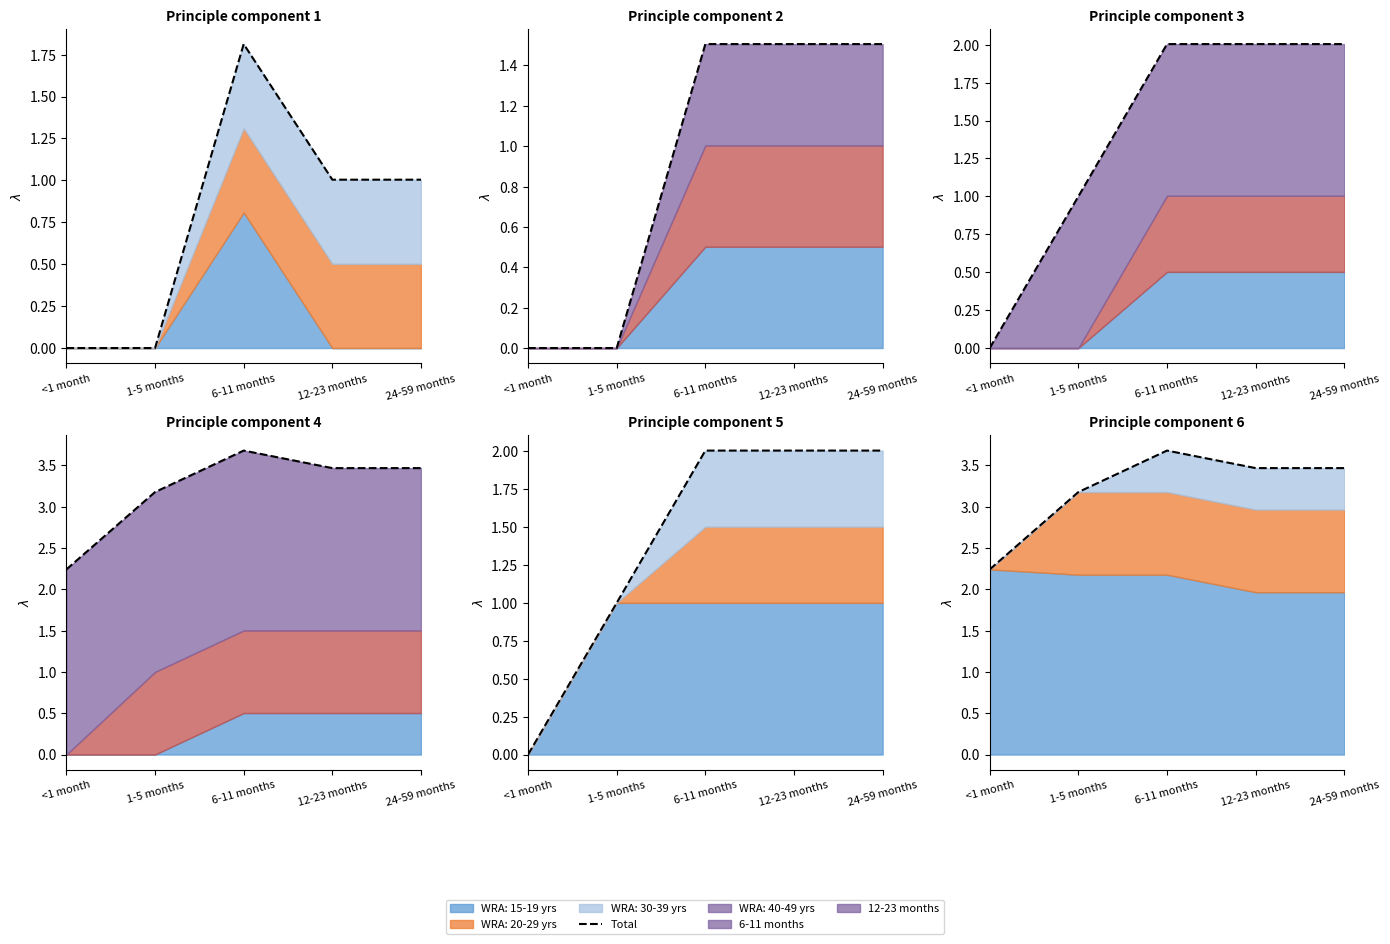

The value at 12-23 months is 6.2. True or false?

False